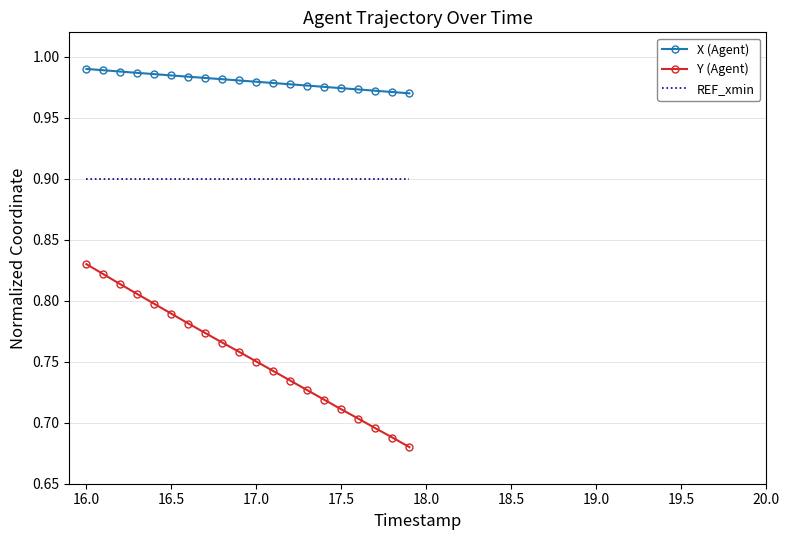

What is the maximum value for REF_xmin?

0.9